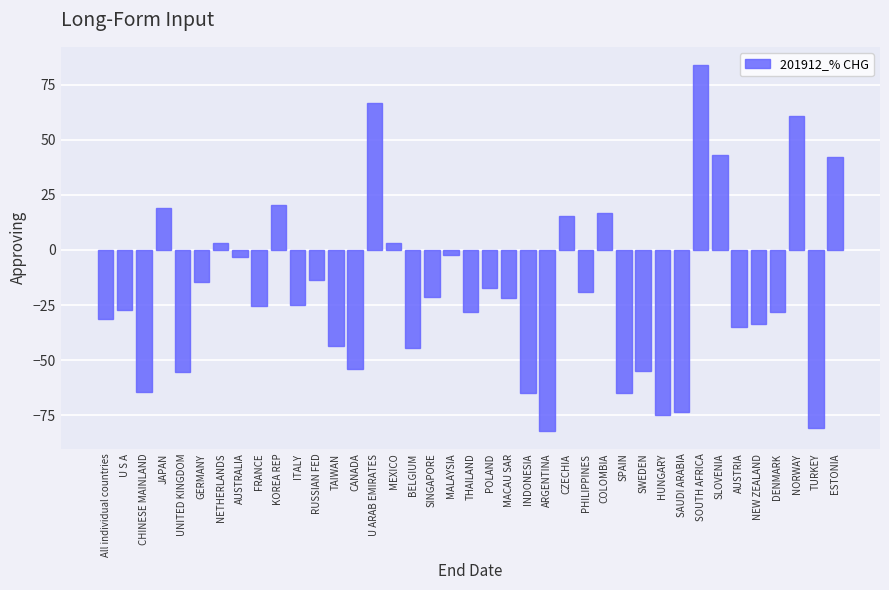

Read the value at SWEDEN.

-54.7